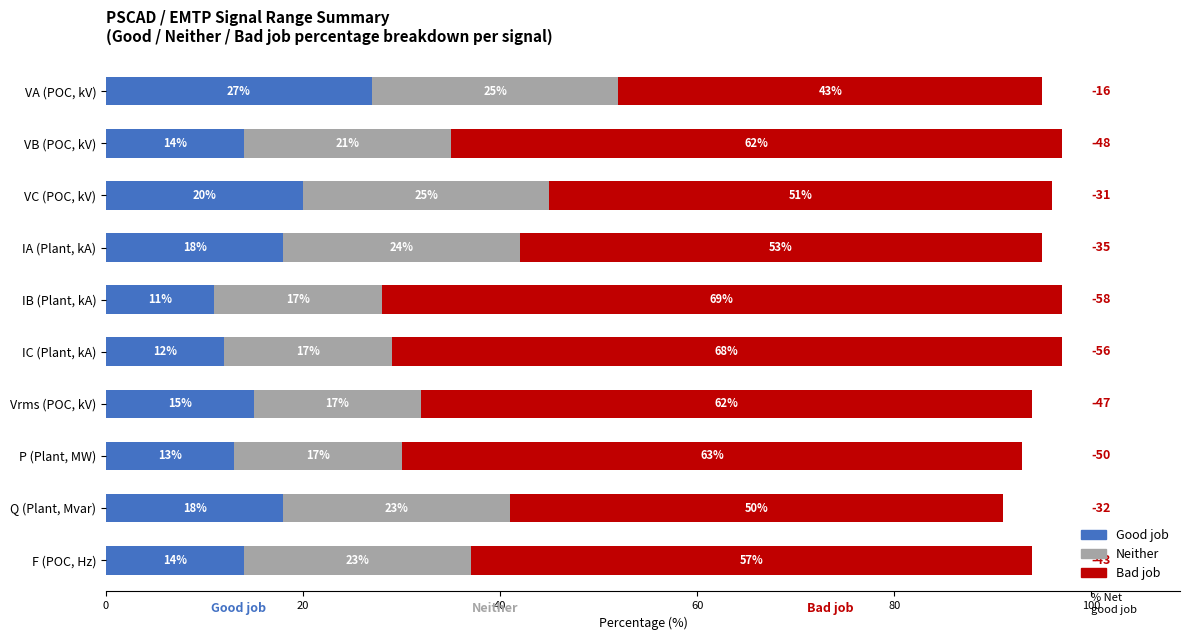

At which label does Good job reach its minimum?

IB (Plant, kA)